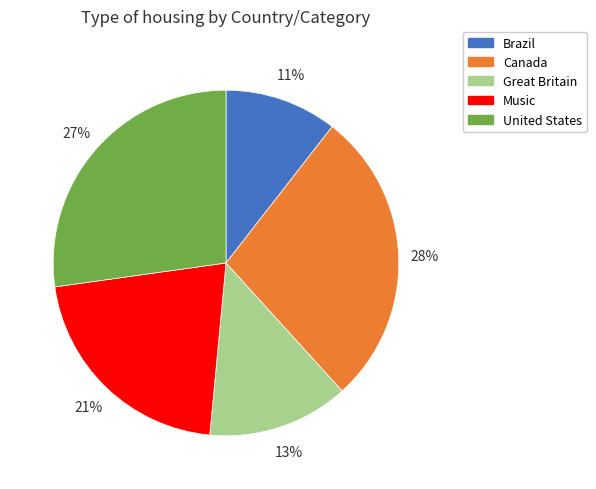

Is there any slice that represents more than half of the pie?

No